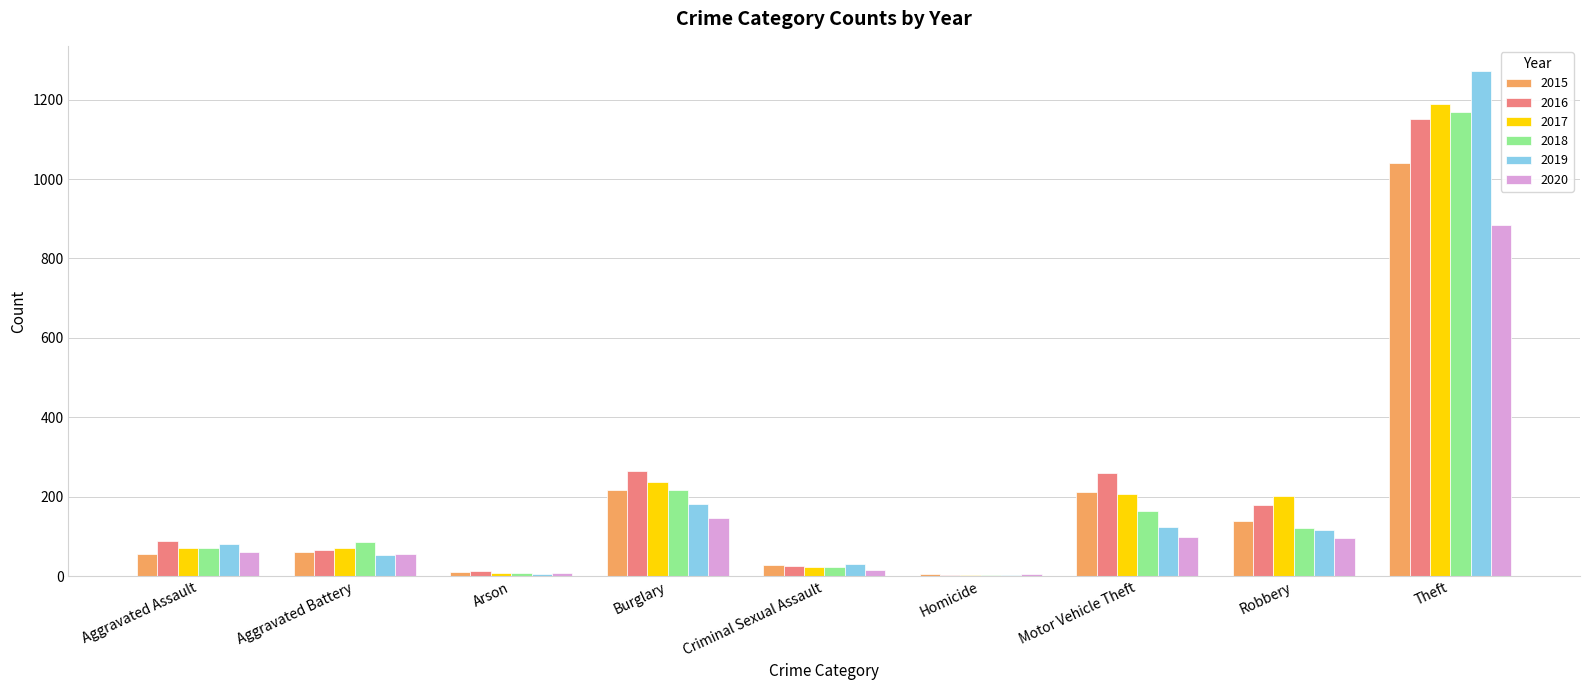

What is the maximum value for 2019?

1272